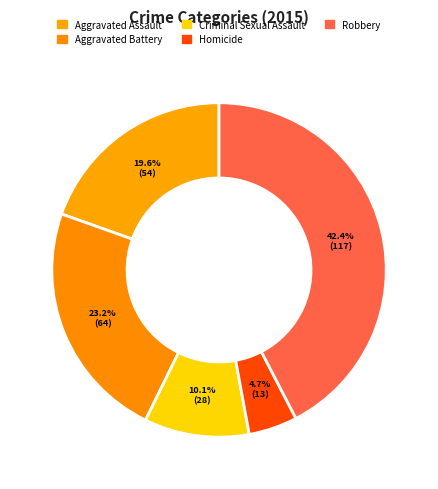

Count the number of slices in the pie.

5